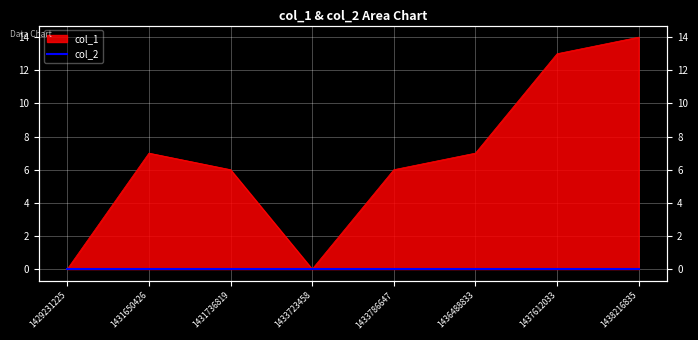

Which has a higher value, 1429231225 or 1431650426?

1431650426